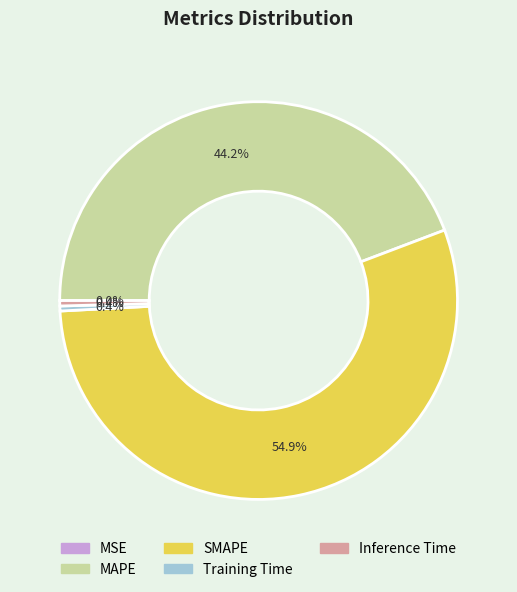

Do MAPE and Training Time together represent more than half of the pie?

No